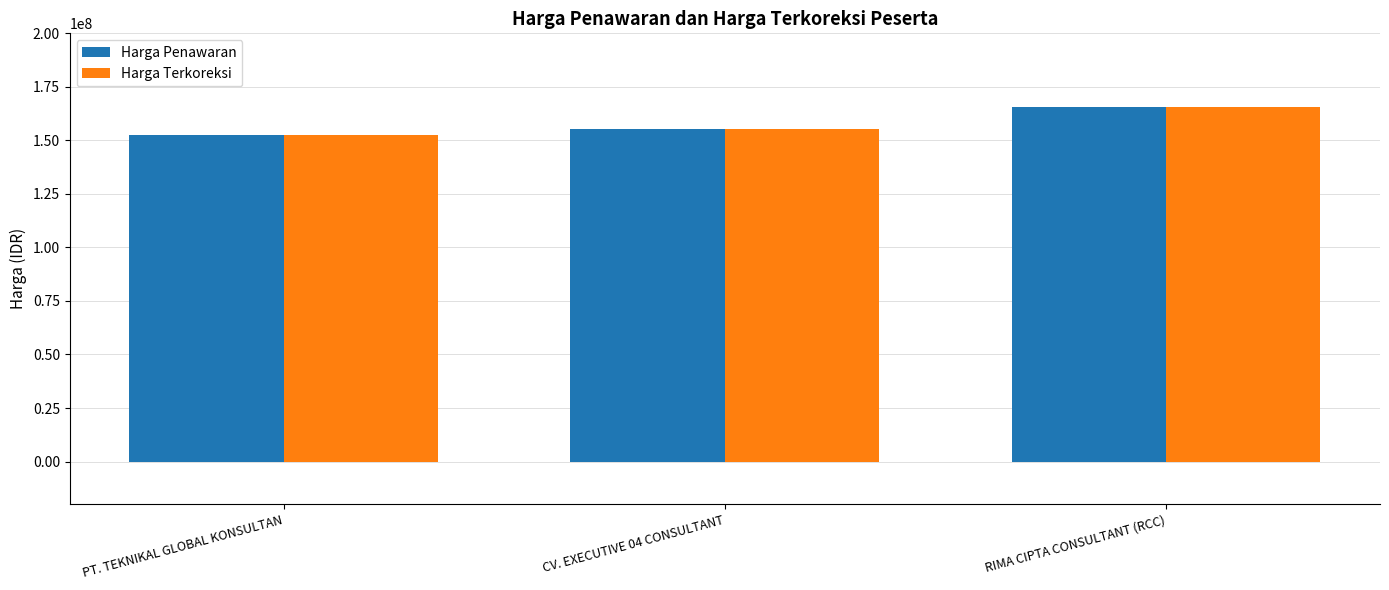

What is the total value across all series at RIMA CIPTA CONSULTANT (RCC)?

330913200